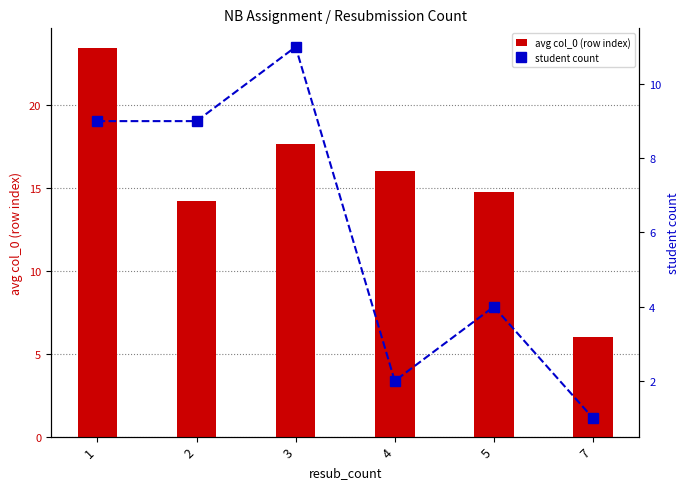

The value of student count at 1 is 5.4. True or false?

False